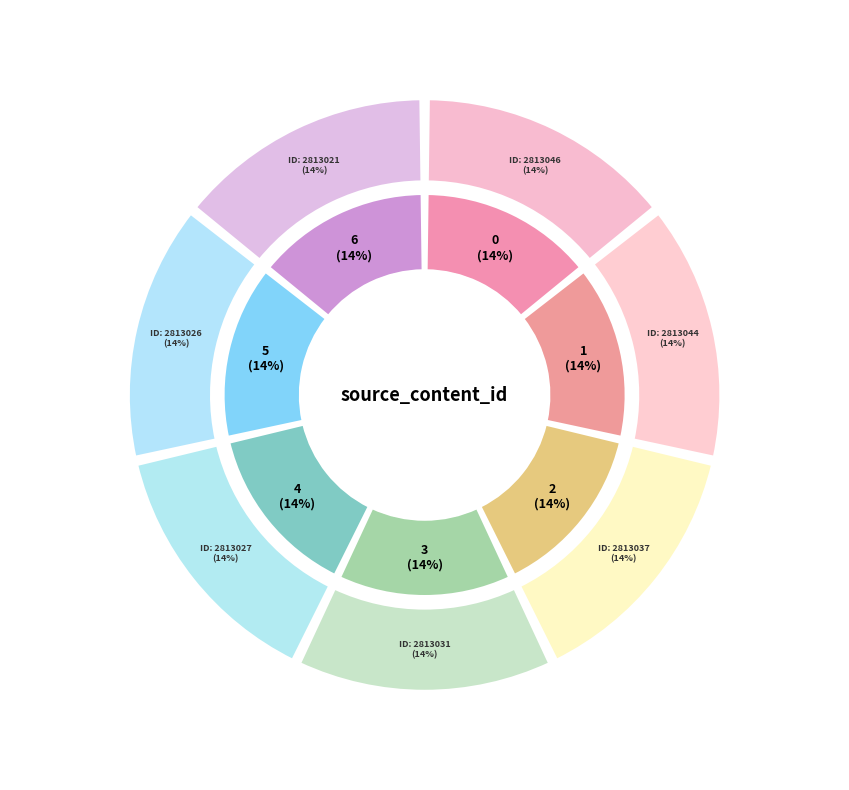

How many slices are in this pie chart?

7